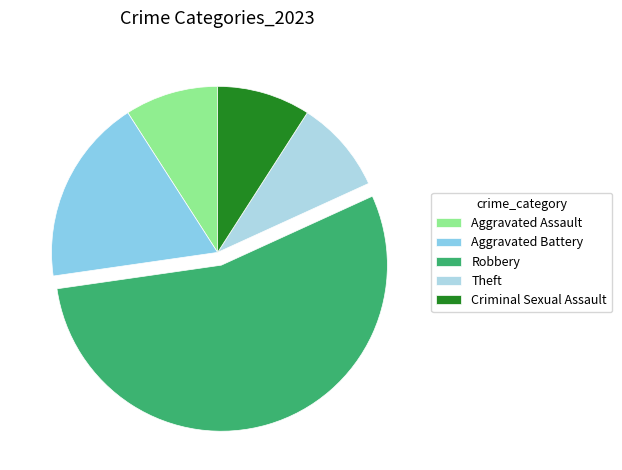

What is the ratio of the value at Aggravated Assault to the value at Criminal Sexual Assault?

1.0